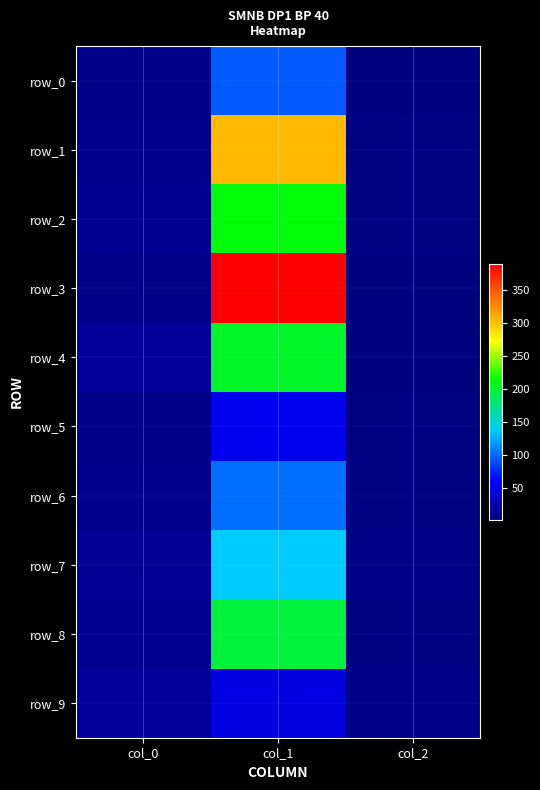

List the labels in order of row_7 value, largest first.

col_1, col_0, col_2